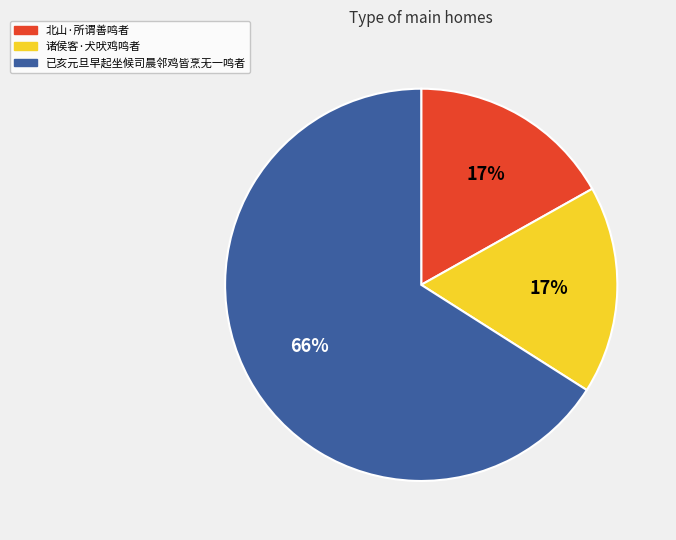

How many slices are in this pie chart?

3